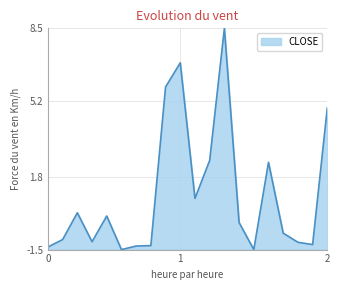

What is the greatest value displayed?

8.5